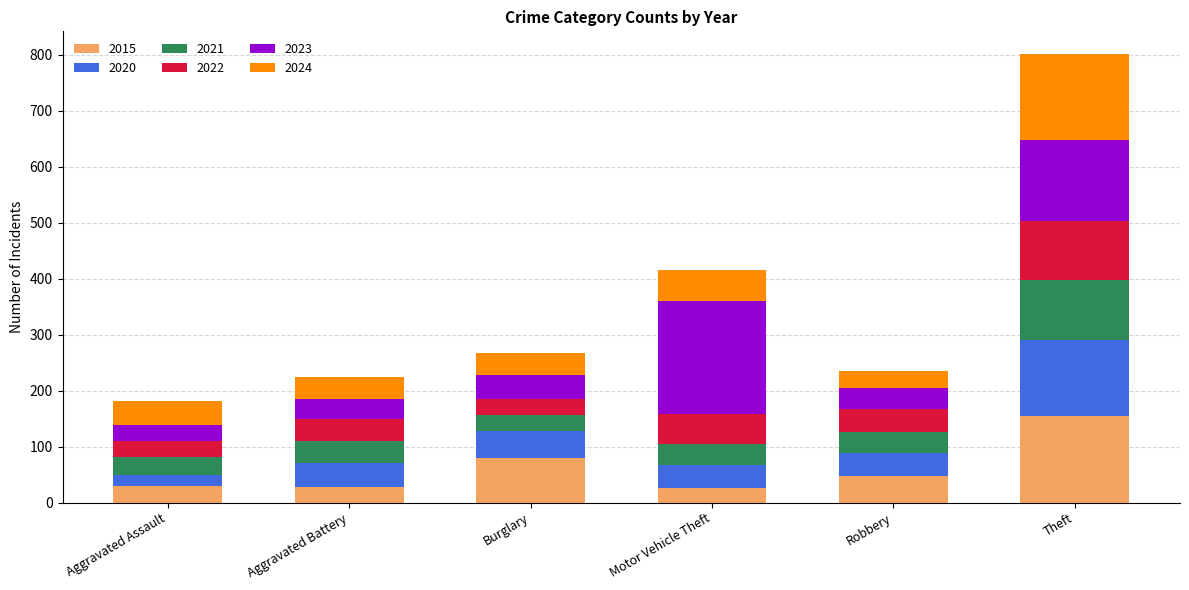

How many distinct data groups are displayed?

6